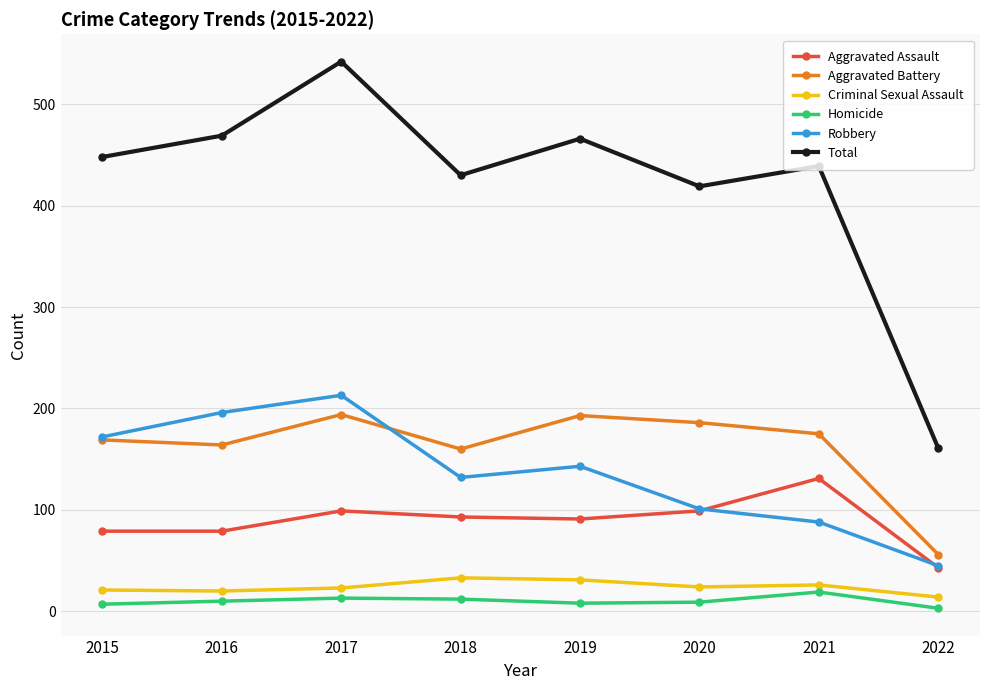

Which series changed the most between 2017 and 2020?

Total